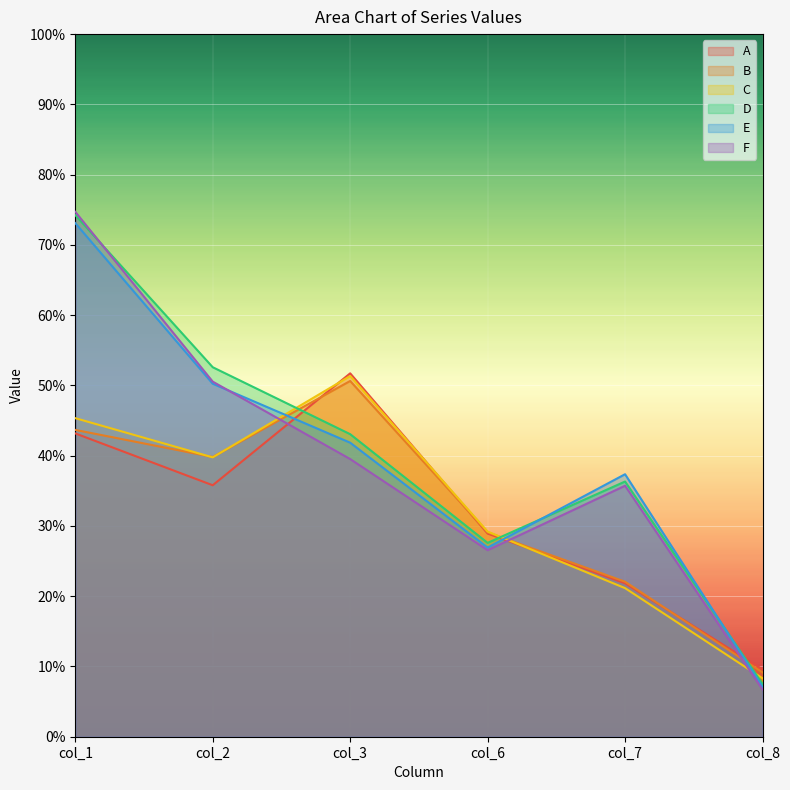

Which label corresponds to the smallest value in the chart?

col_8